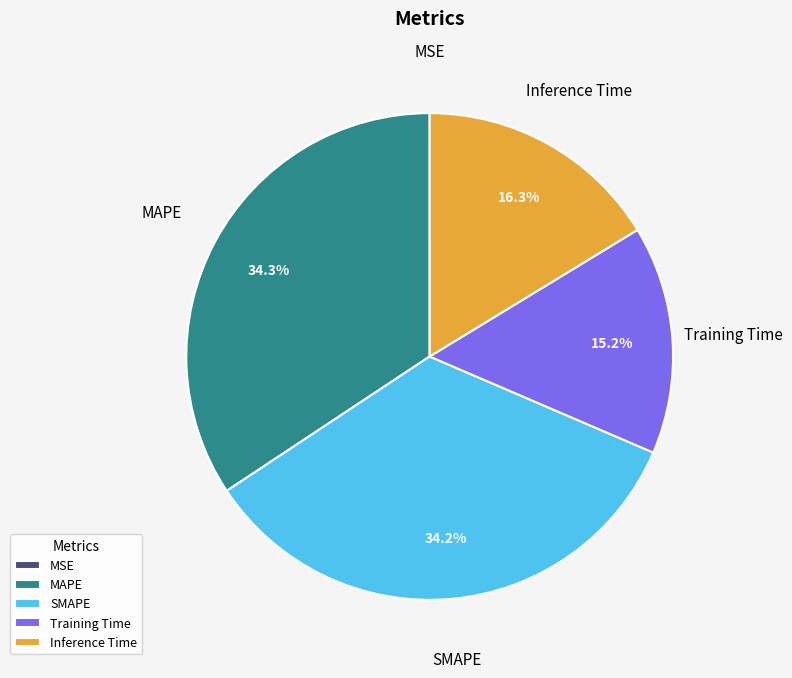

How much of the chart is everything except MAPE?

65.7%